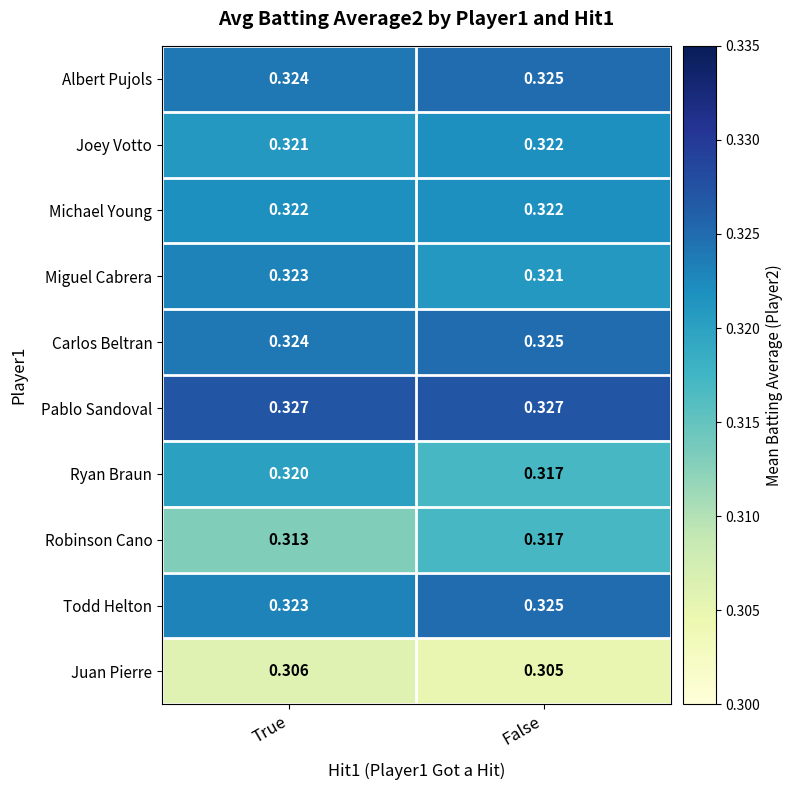

Which category has the lowest value across all series?

False